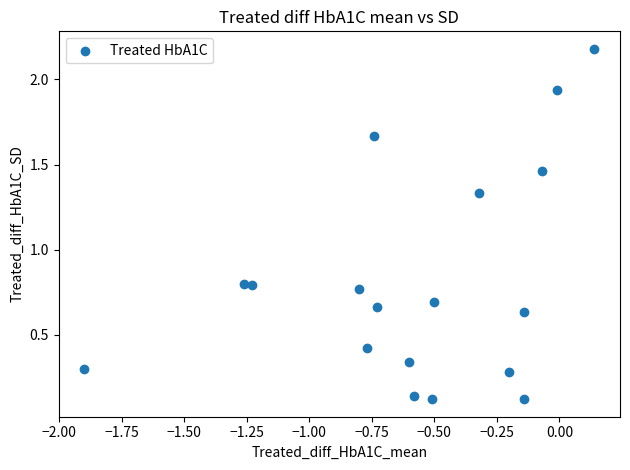

What is the range of X values (max minus min)?

2.0